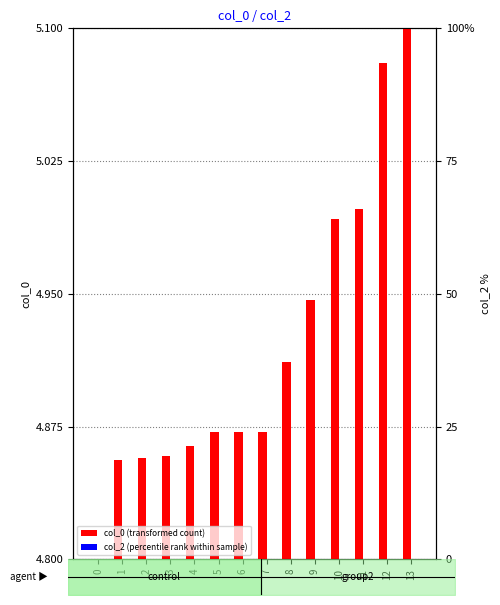

Reading left to right, what are all the values shown in this chart?

col_0 (transformed count): 0=4.8	1=4.9	2=4.9	3=4.9	4=4.9	5=4.9	6=4.9	7=4.9	8=4.9	9=4.9	10=5.0	11=5.0	12=5.1	13=5.1
col_2 (percentile rank within sample): 0=0.0	1=0.0	2=0.0	3=0.0	4=0.0	5=0.0	6=0.0	7=0.0	8=0.0	9=0.0	10=0.0	11=0.0	12=0.0	13=0.0